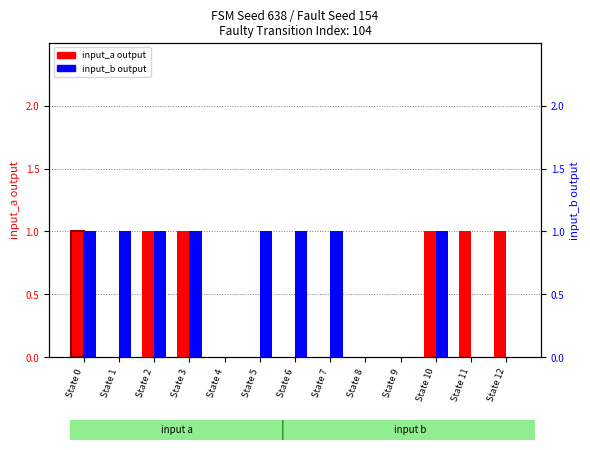

Read the input_b output value at State 0.

1